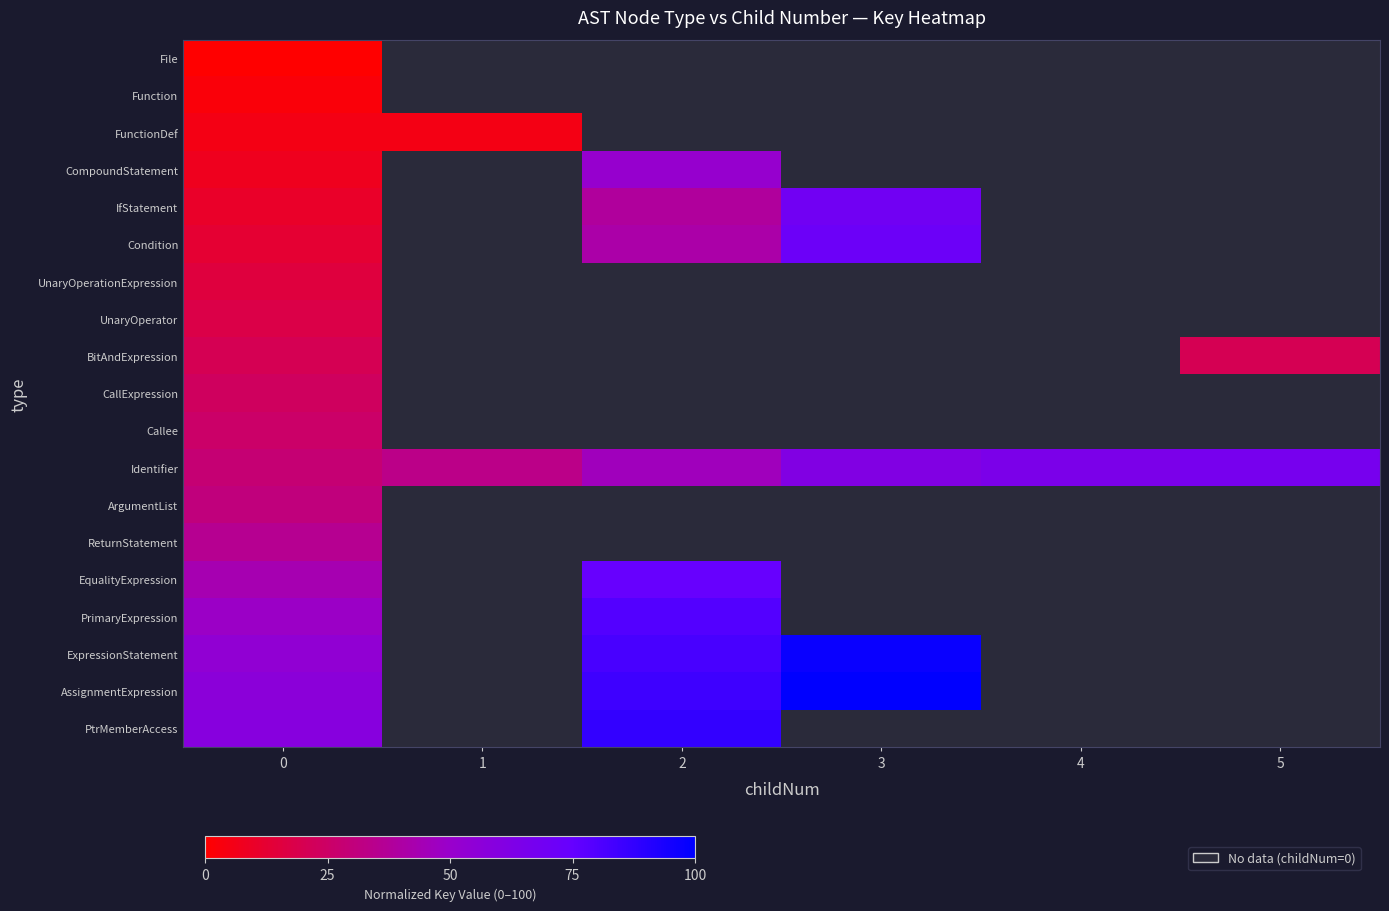

Is the value of ReturnStatement at 5 greater than the value of AssignmentExpression at 0?

No